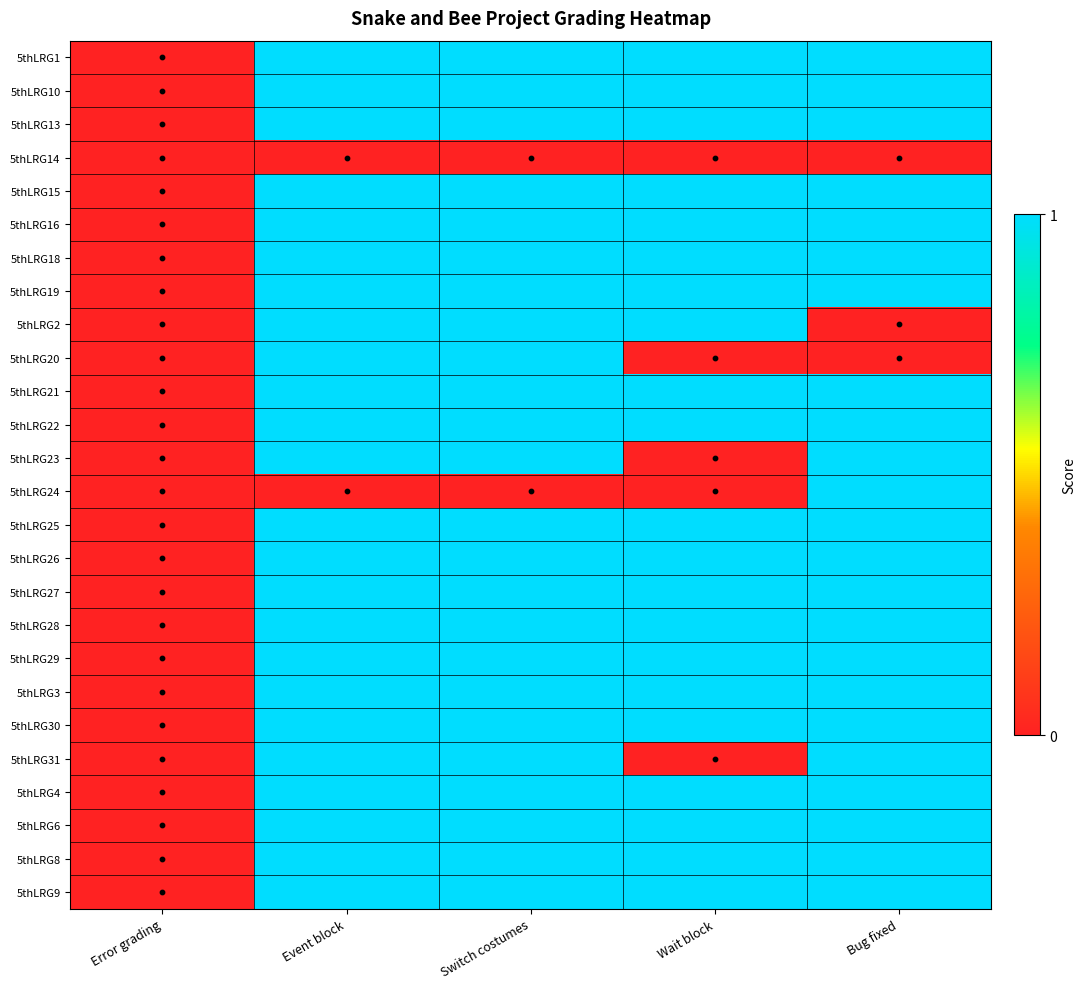

At how many categories does at least one series exceed 0?

4